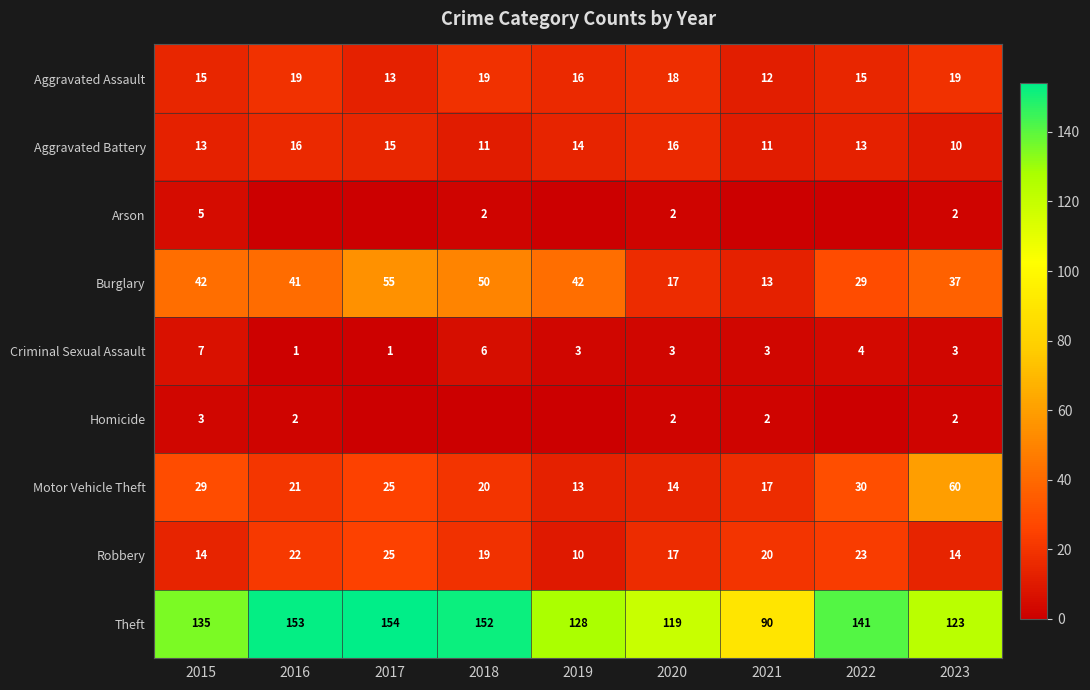

Read the Robbery value at 2023, to the nearest 10.

10